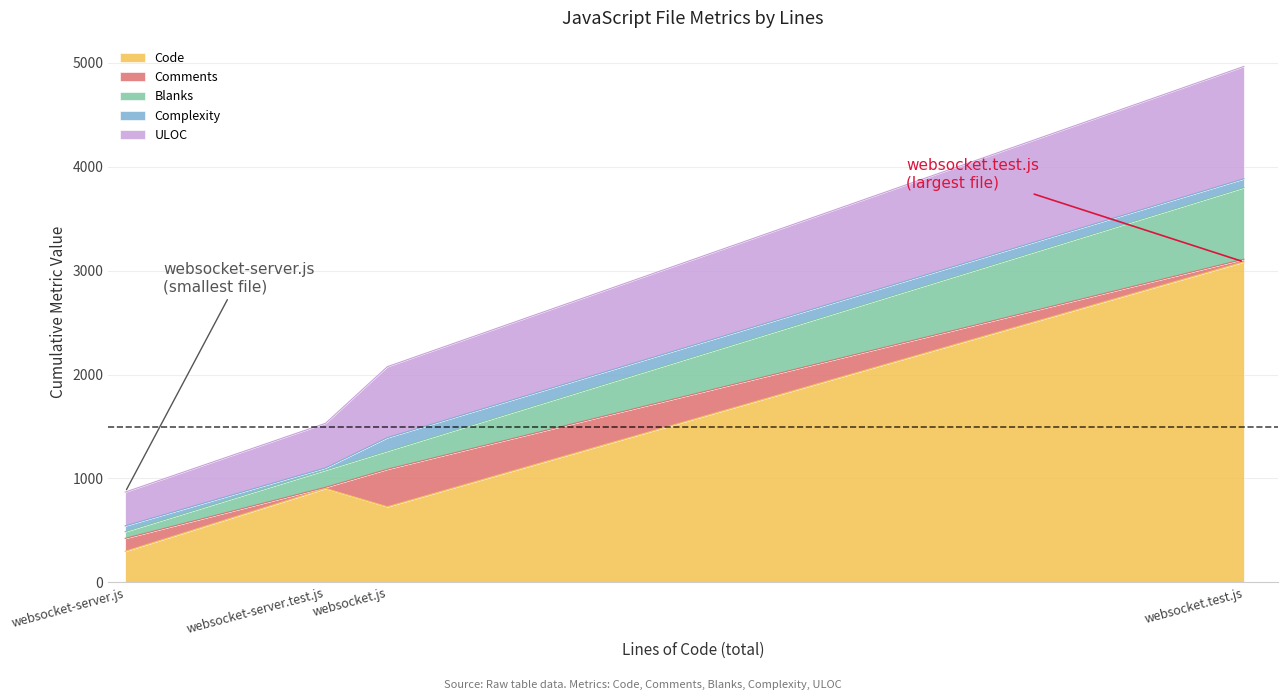

Where is Code nearest to the value 1691?

websocket-server.test.js